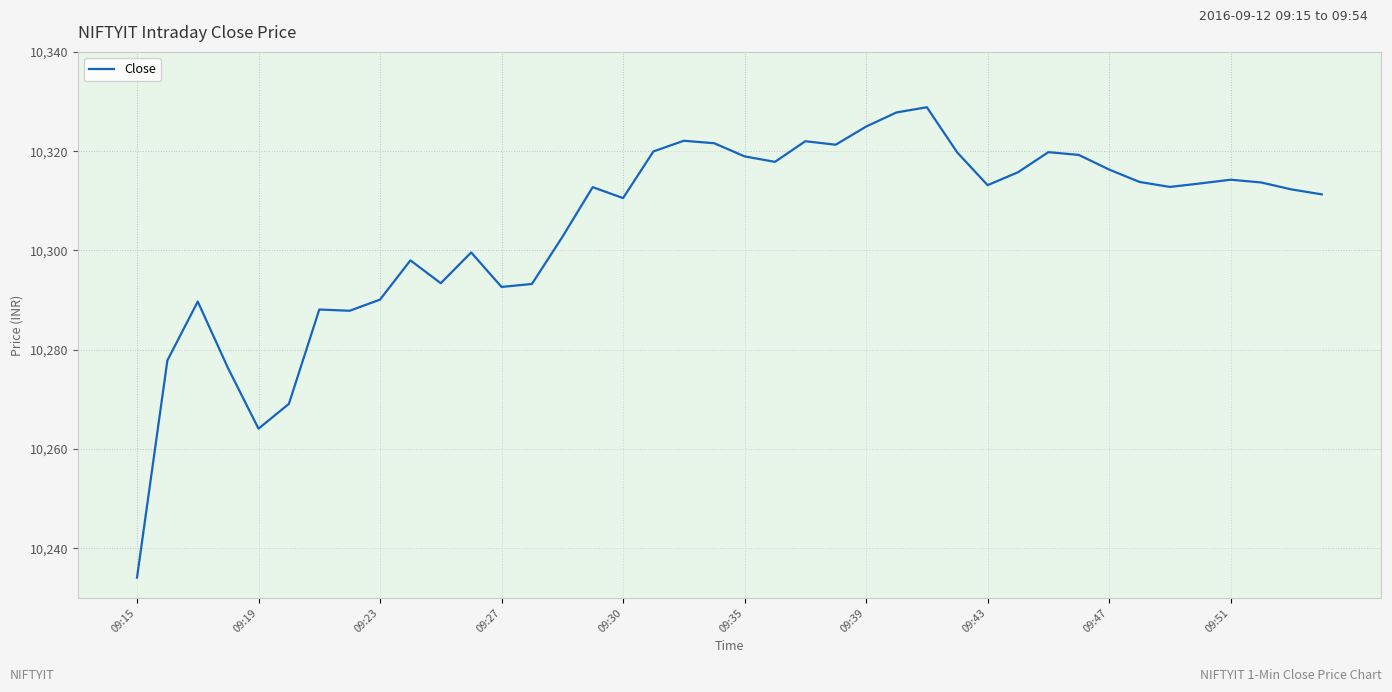

What is the smallest value displayed?

10234.1